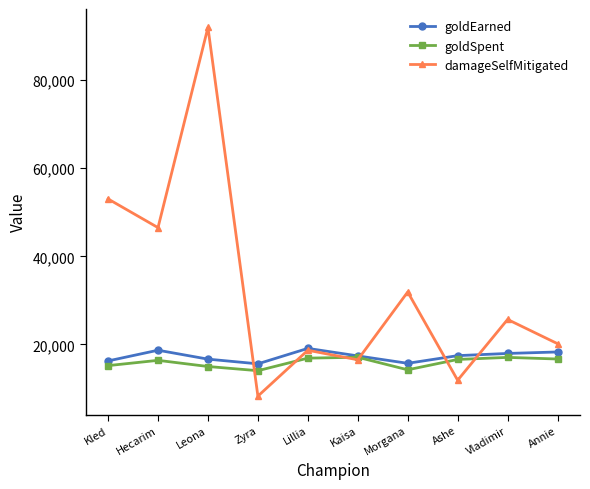

What is the average value of the goldEarned series?

17321